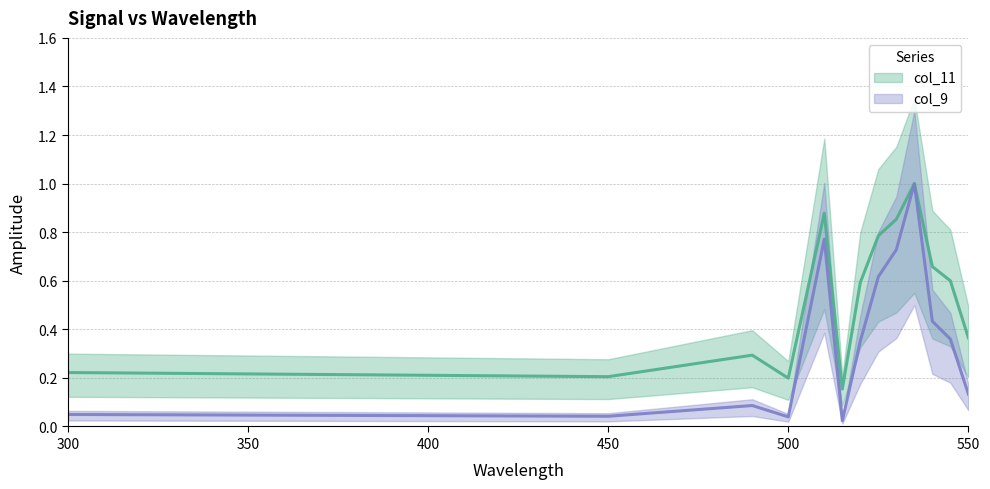

Is it true that the value at 500 is 0.3?

False